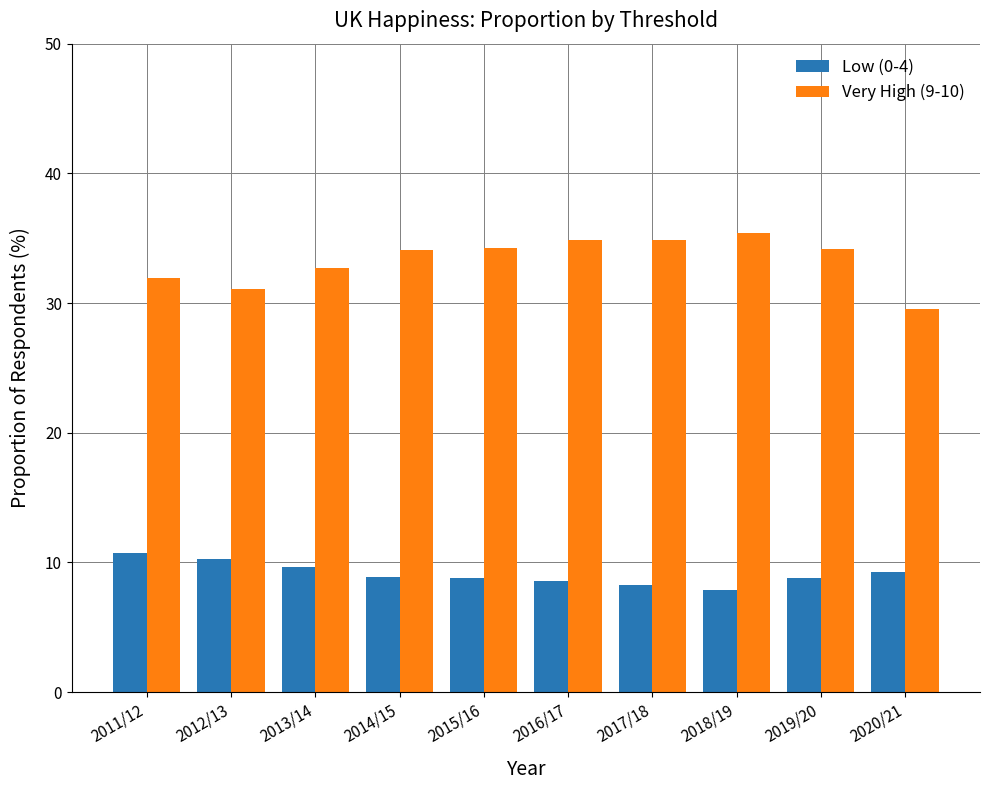

What is the spread (max minus min) of values at 2014/15?

25.2